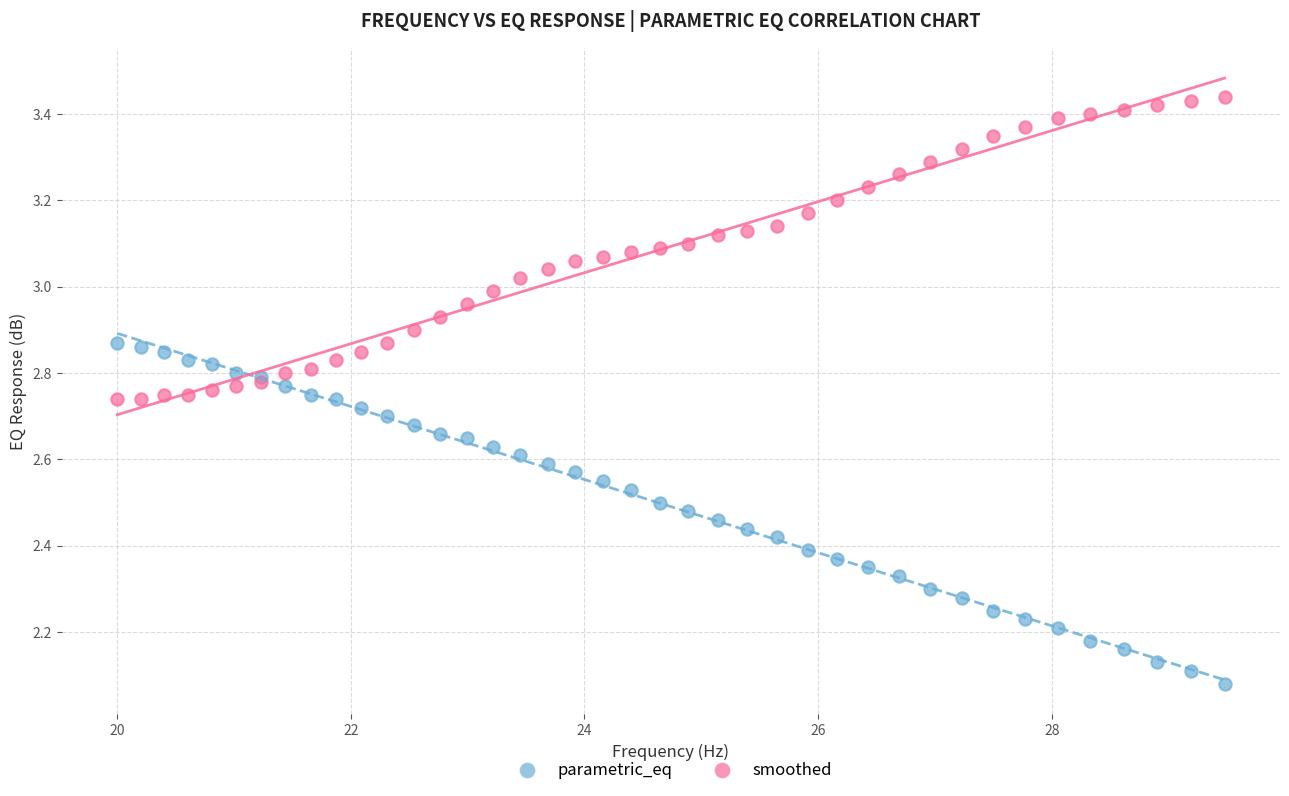

What are all the series names shown in the legend?

parametric_eq, smoothed